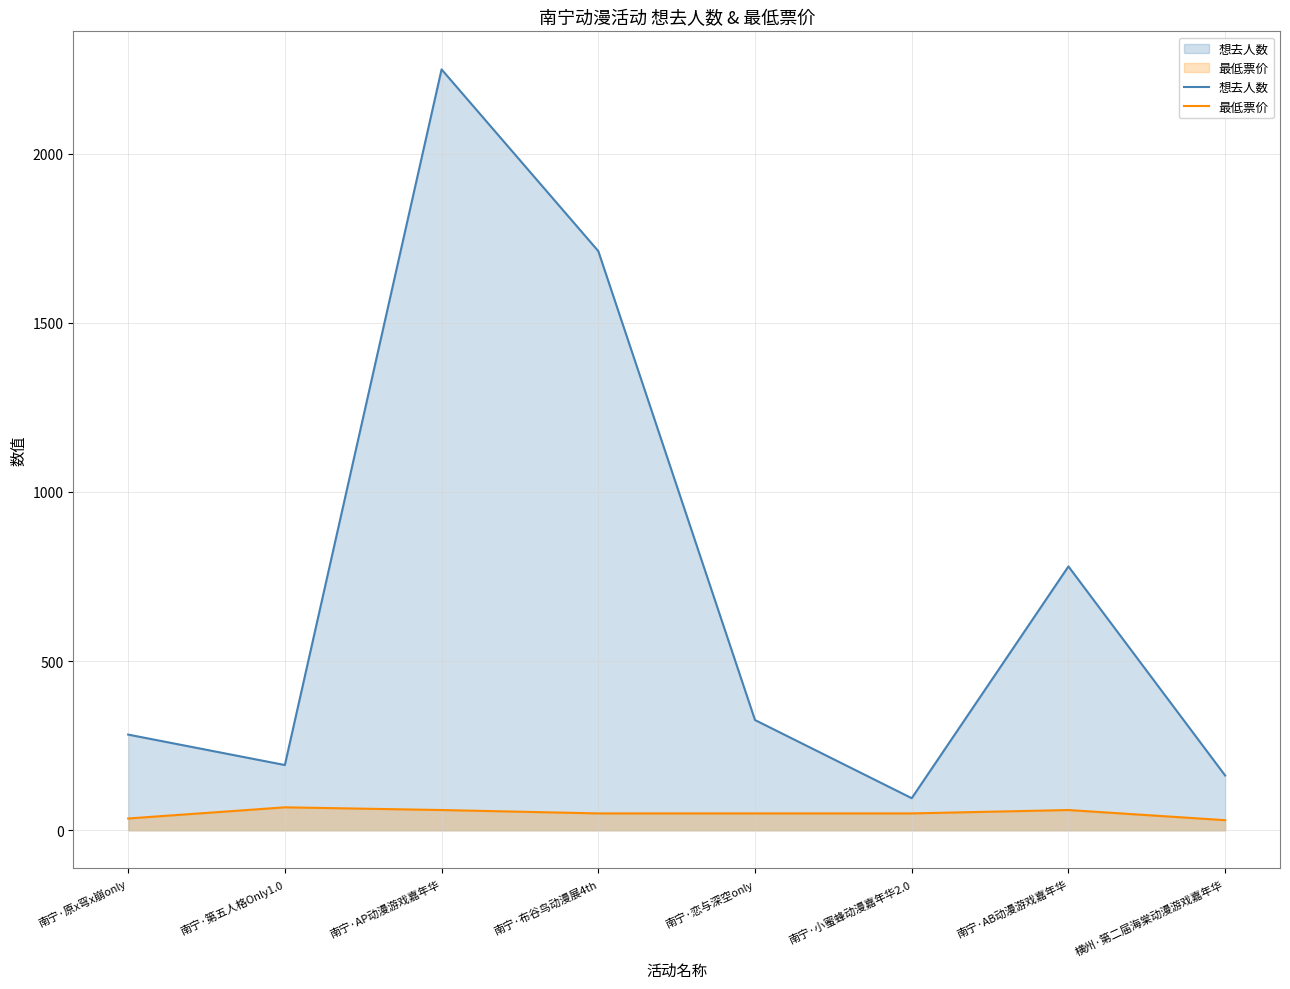

True or false: 想去人数 and 最低票价 intersect in this chart.

False